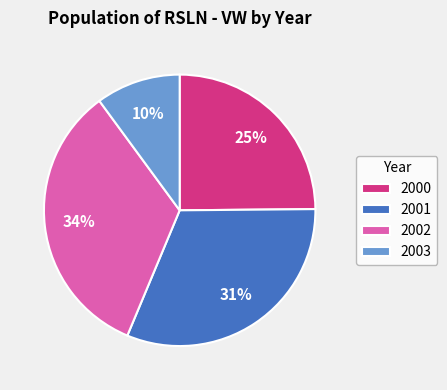

Does any single category account for the majority?

No